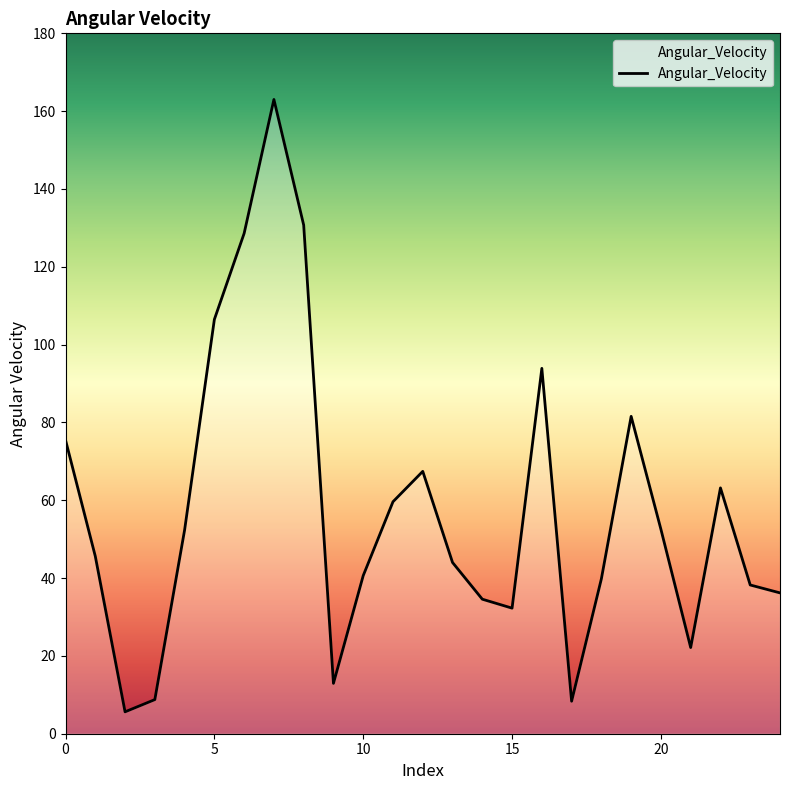

What is the greatest value displayed?

163.0